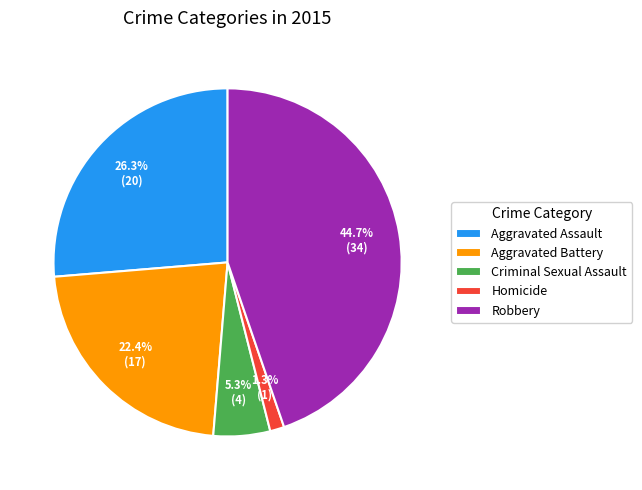

Which category has the biggest portion of the pie?

Robbery